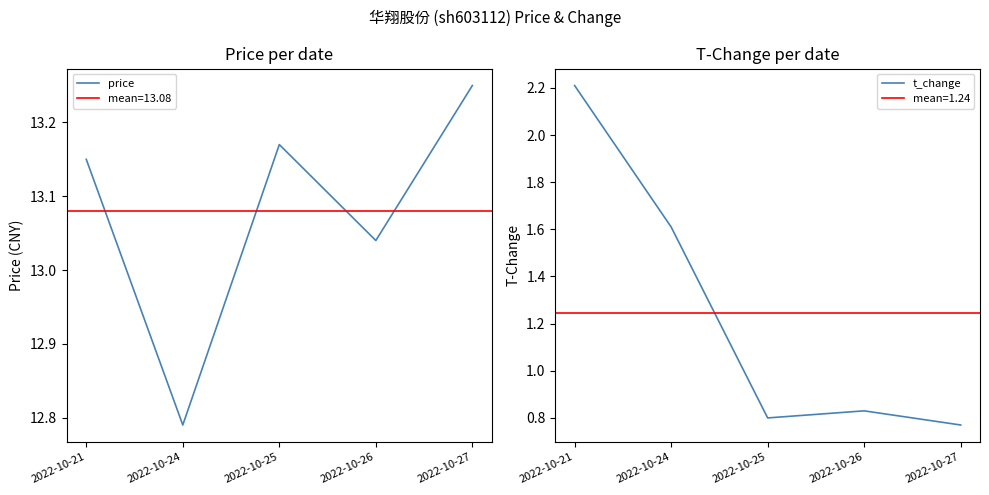

The t_change series shows 0.8 at 2022-10-25. True or false?

True